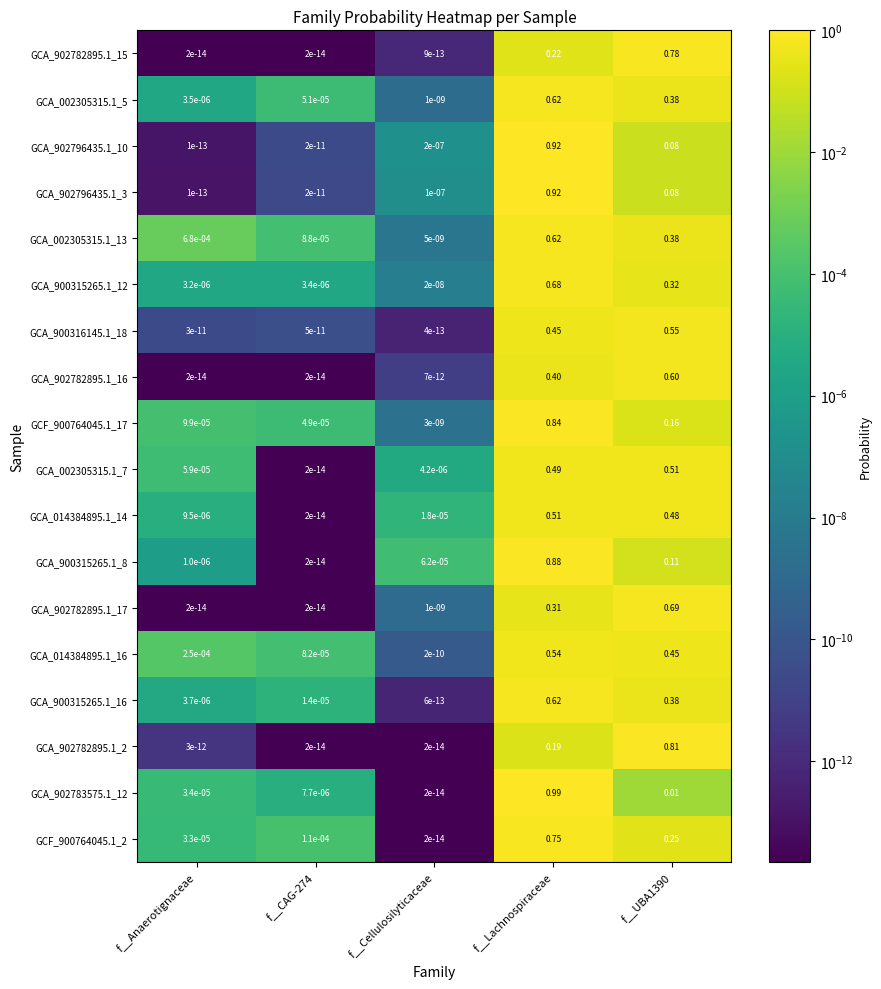

At which category does the chart reach its peak across all series?

f__Lachnospiraceae